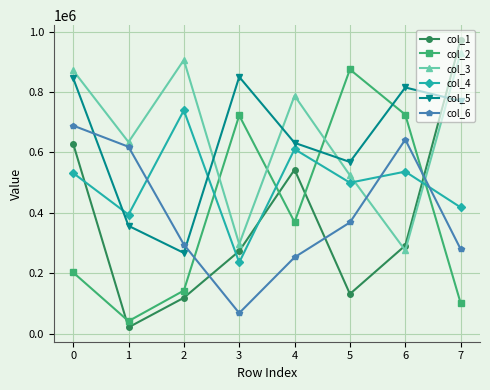

What is the difference between the second highest and second lowest values in the col_6 series?

389991